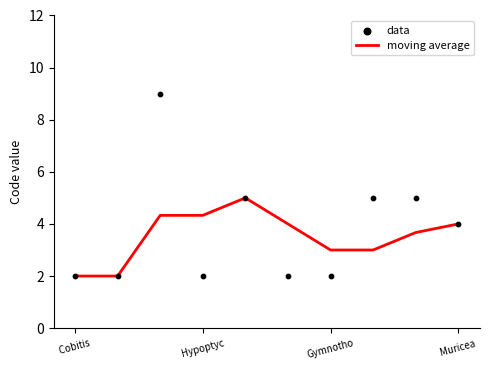

Which series contains the highest Y value?

data